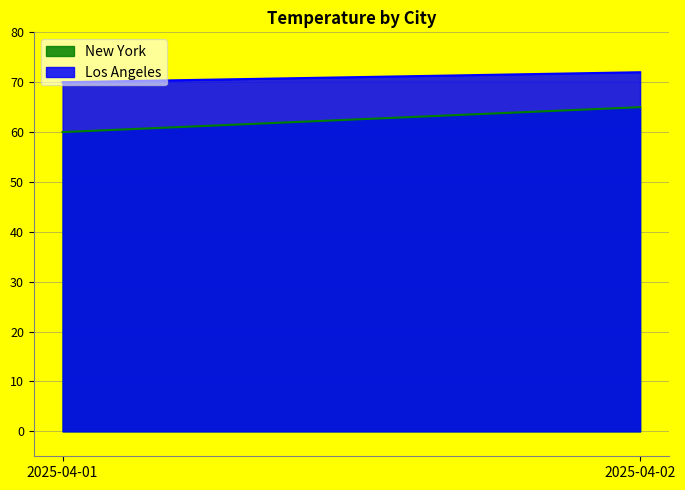

At how many categories does at least one series exceed 62?

2